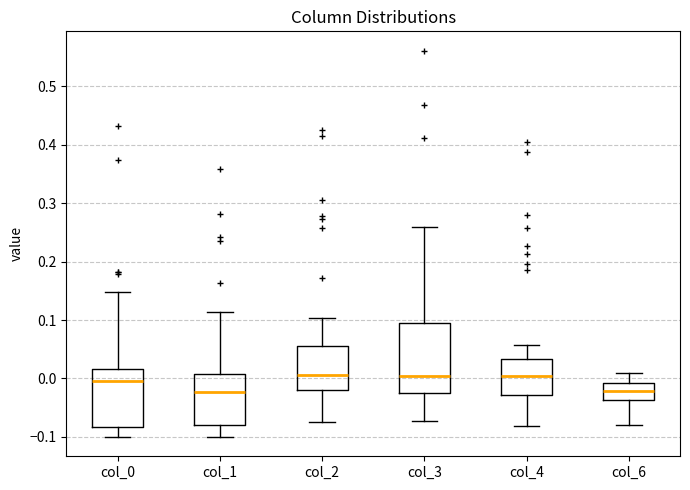

Reading left to right, transcribe this box plot: for each box, give where its median line is, the range the box spans, and where its two whiskers end, as read against the y-axis. The values are not printed on the chart, so give them approximately, as read against the axis.

col_0: median 0.00, box -0.08 to 0.02, whiskers -0.10 to 0.15
col_1: median -0.02, box -0.08 to 0.01, whiskers -0.10 to 0.11
col_2: median 0.01, box -0.02 to 0.06, whiskers -0.07 to 0.10
col_3: median 0.00, box -0.03 to 0.09, whiskers -0.07 to 0.26
col_4: median 0.00, box -0.03 to 0.03, whiskers -0.08 to 0.06
col_6: median -0.02, box -0.04 to -0.01, whiskers -0.08 to 0.01